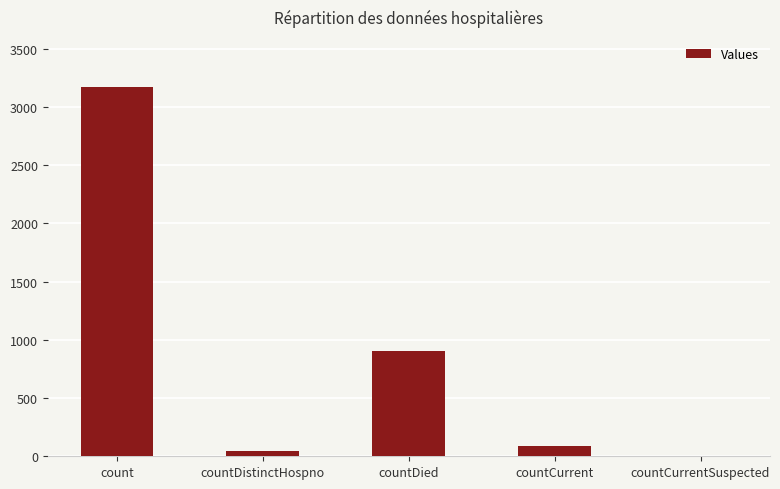

Approximately how many times larger is the value at countDied compared to count?

0.3